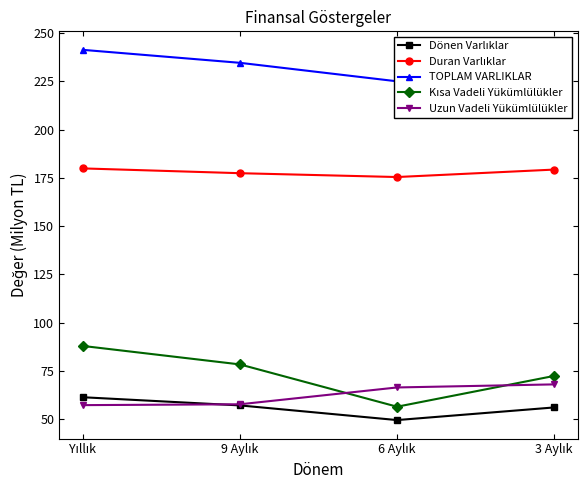

At which label is Uzun Vadeli Yükümlülükler closest to 62?

9 Aylık